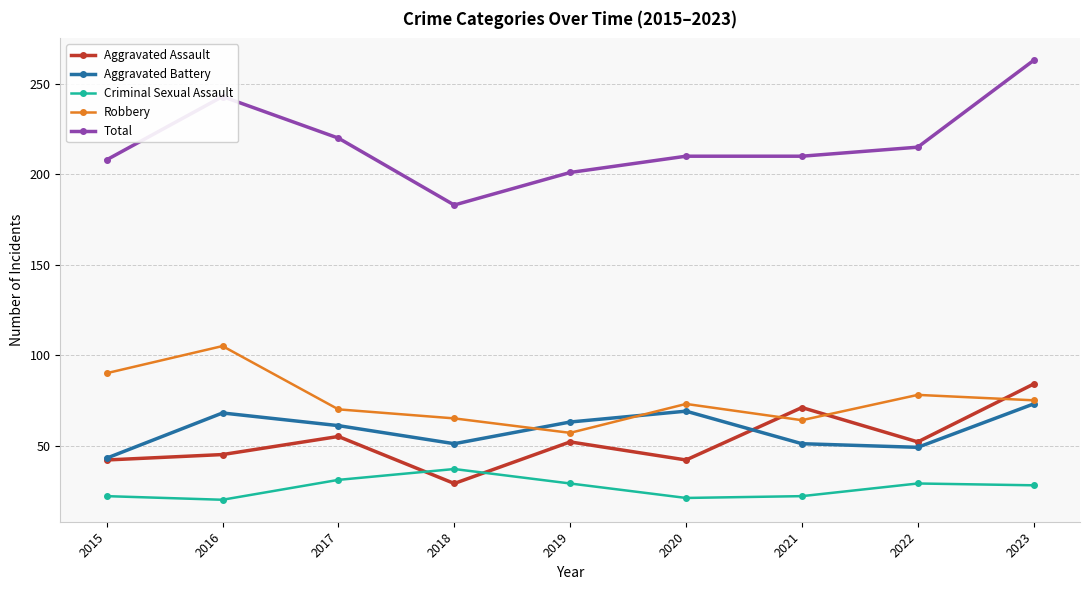

True or false: Criminal Sexual Assault and Total intersect in this chart.

False